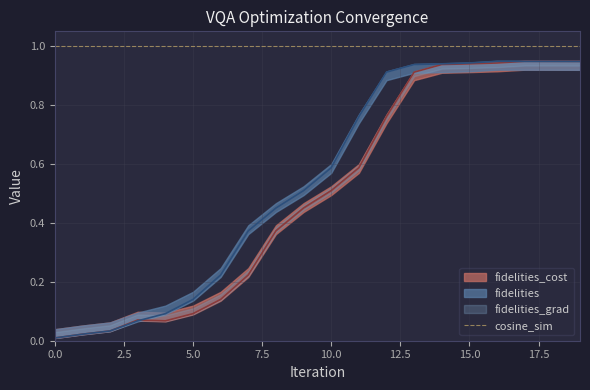

At how many categories does at least one series exceed 0?

20